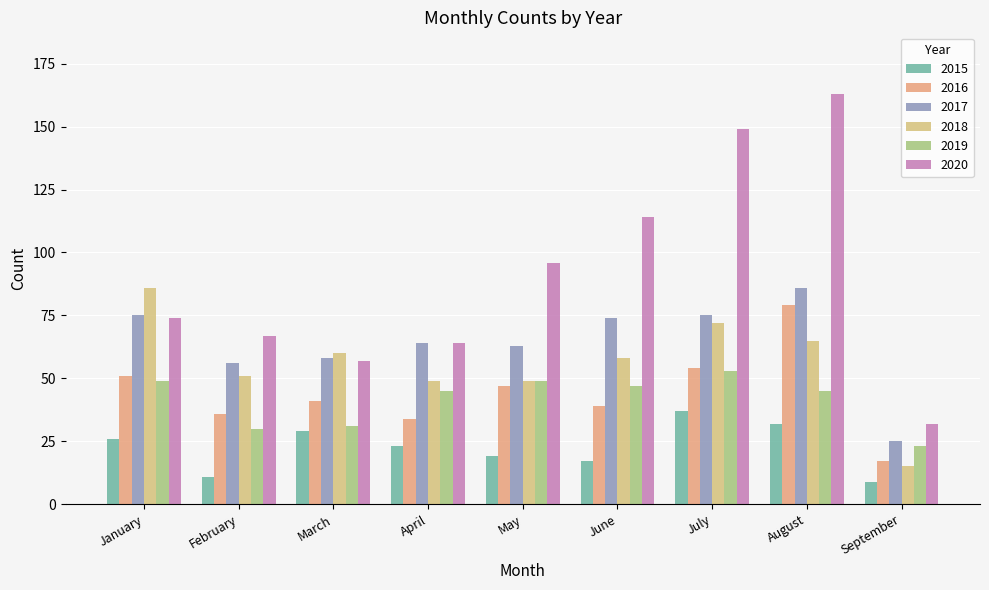

Reading left to right, transcribe all the data shown in this chart.

2015: January=26	February=11	March=29	April=23	May=19	June=17	July=37	August=32	September=9
2016: January=51	February=36	March=41	April=34	May=47	June=39	July=54	August=79	September=17
2017: January=75	February=56	March=58	April=64	May=63	June=74	July=75	August=86	September=25
2018: January=86	February=51	March=60	April=49	May=49	June=58	July=72	August=65	September=15
2019: January=49	February=30	March=31	April=45	May=49	June=47	July=53	August=45	September=23
2020: January=74	February=67	March=57	April=64	May=96	June=114	July=149	August=163	September=32